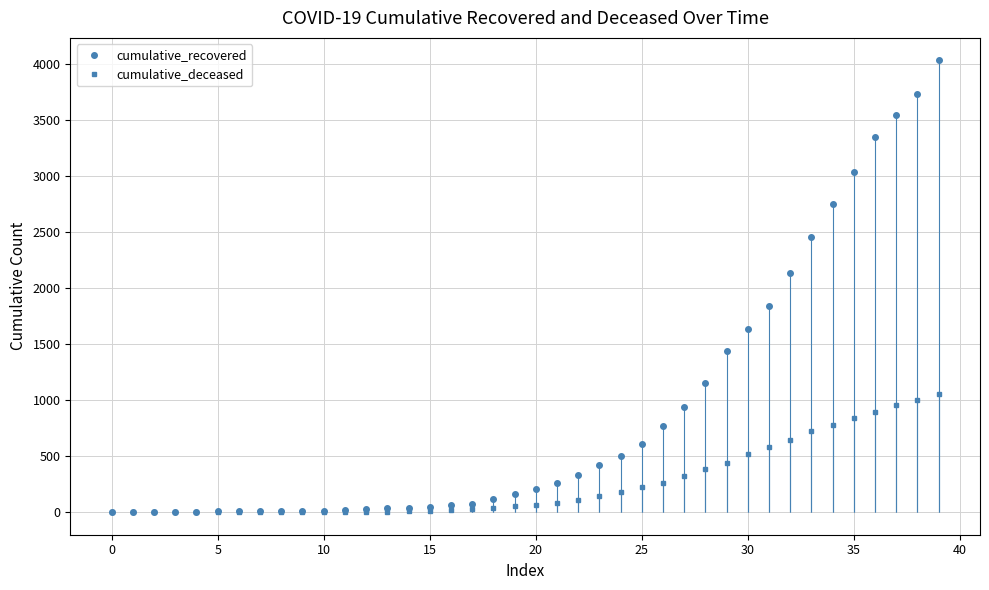

Does the chart have visible grid lines?

Yes